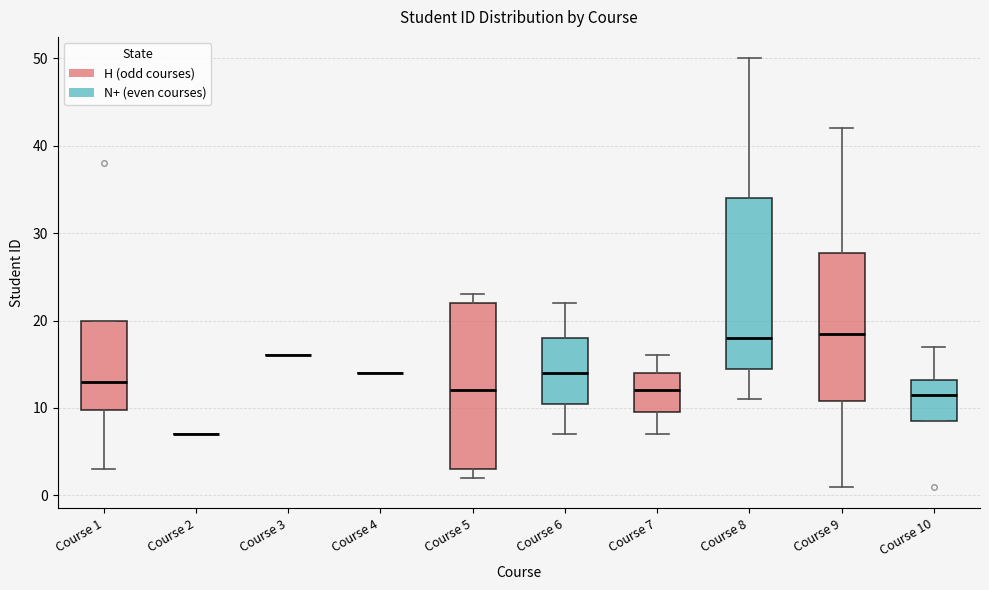

Reading left to right, transcribe this box plot: for each box, give where its median line is, the range the box spans, and where its two whiskers end, as read against the y-axis. The values are not printed on the chart, so give them approximately, as read against the axis.

Course 1: median 13, box 10 to 20, whiskers 3 to 20
Course 2: box collapsed to a line at 7, whiskers 7 to 7
Course 3: box collapsed to a line at 16, whiskers 16 to 16
Course 4: box collapsed to a line at 14, whiskers 14 to 14
Course 5: median 12, box 3 to 22, whiskers 2 to 23
Course 6: median 14, box 11 to 18, whiskers 7 to 22
Course 7: median 12, box 10 to 14, whiskers 7 to 16
Course 8: median 18, box 15 to 34, whiskers 11 to 50
Course 9: median 19, box 11 to 28, whiskers 1 to 42
Course 10: median 12, box 9 to 13, whiskers 9 to 17